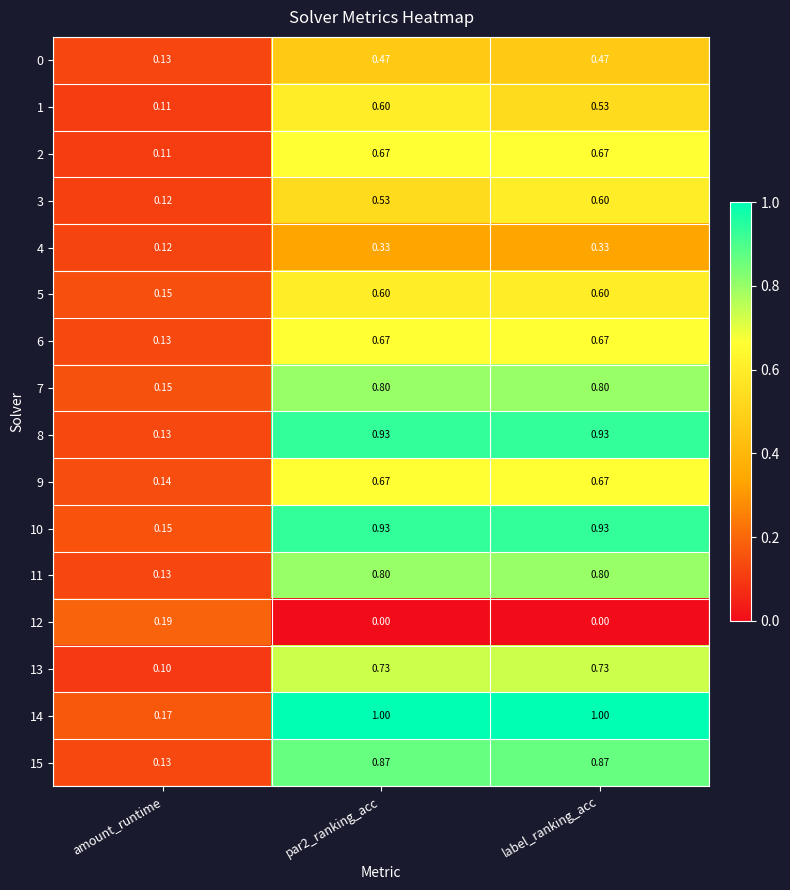

What is the maximum value shown in the chart?

1.0